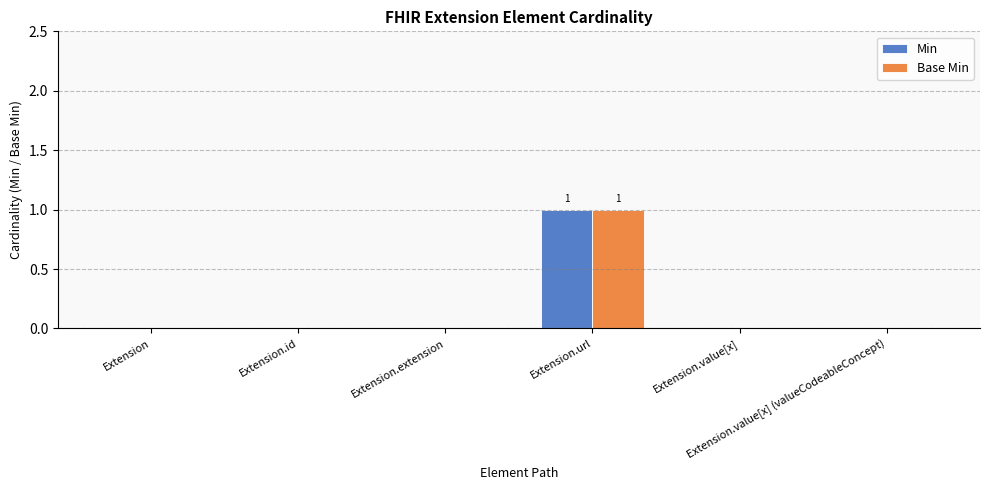

Are the bars horizontal?

No